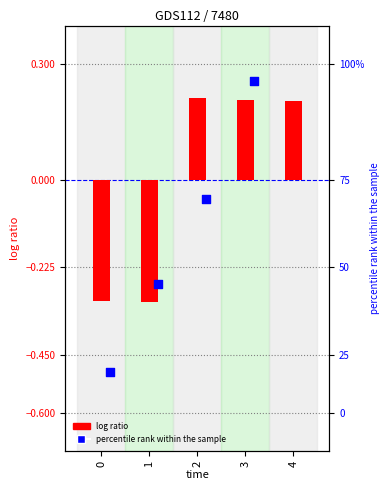

At how many categories does at least one series exceed 0?

3